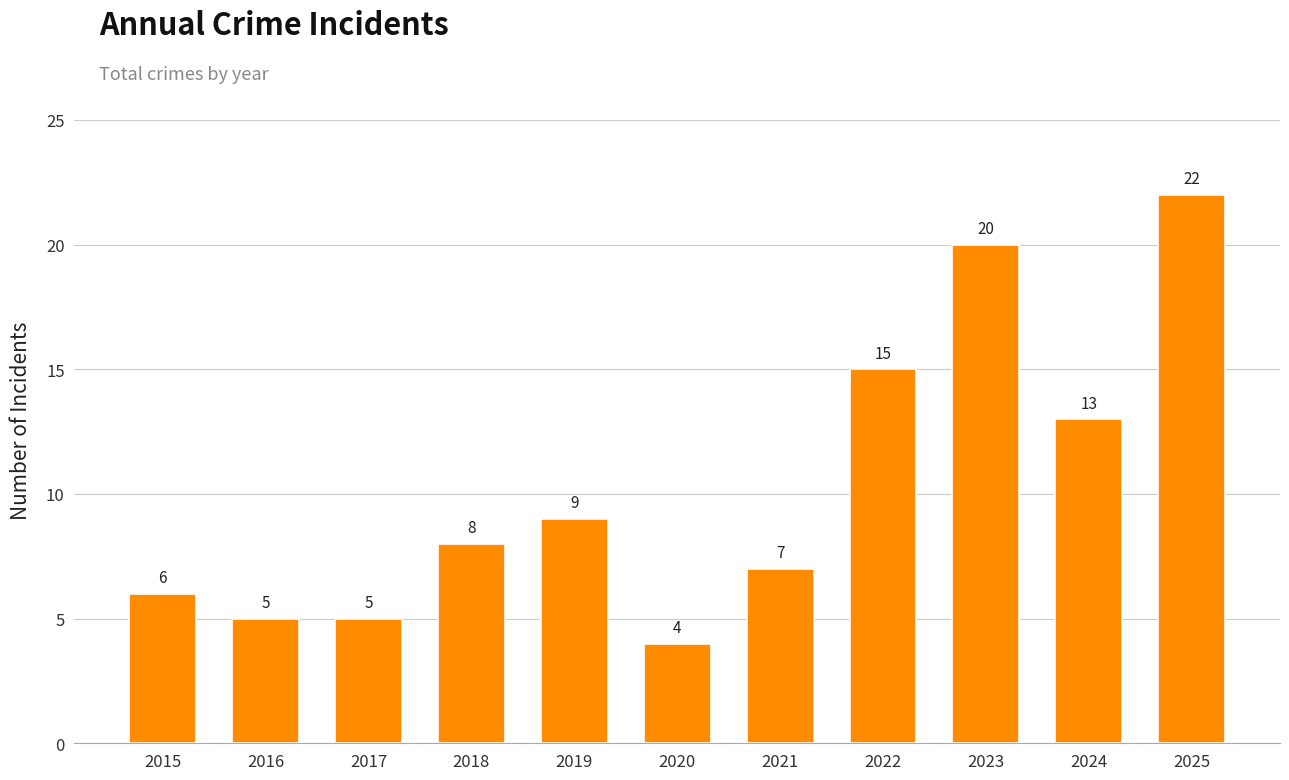

Reading left to right, list all the values displayed in this chart.

6	5	5	8	9	4	7	15	20	13	22